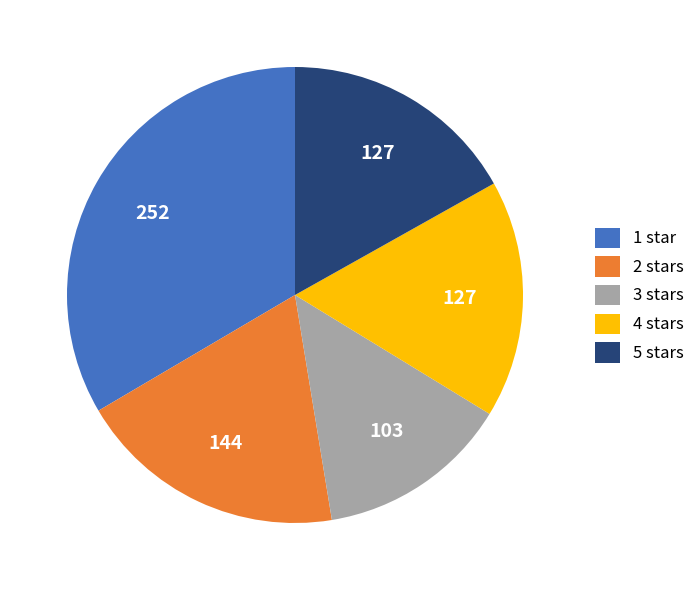

Which slice is the largest?

1 star